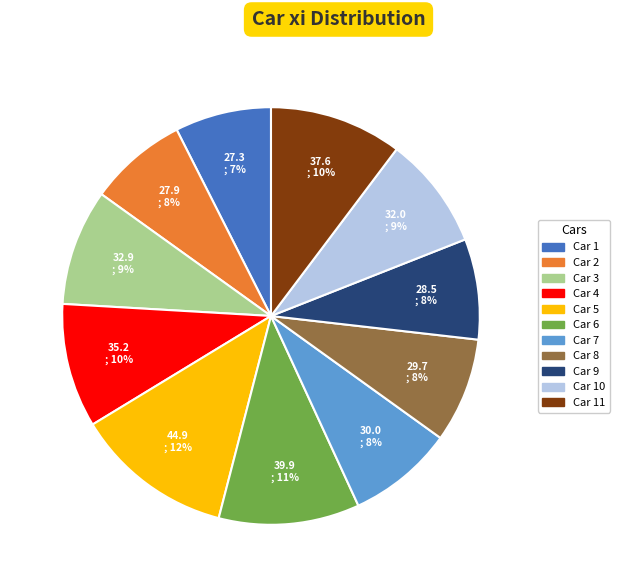

To the nearest percent, what is the average slice percentage?

9%